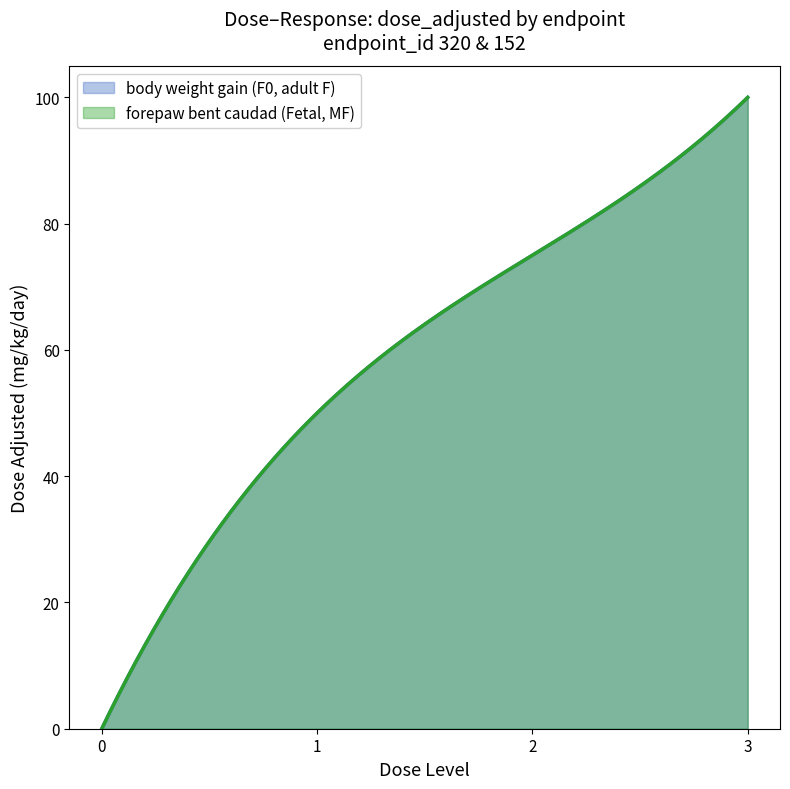

Reading right to left, extract all data points from this chart.

body weight gain (F0, adult F): 100	75	50	0
forepaw bent caudad (Fetal, MF): 100	75	50	0